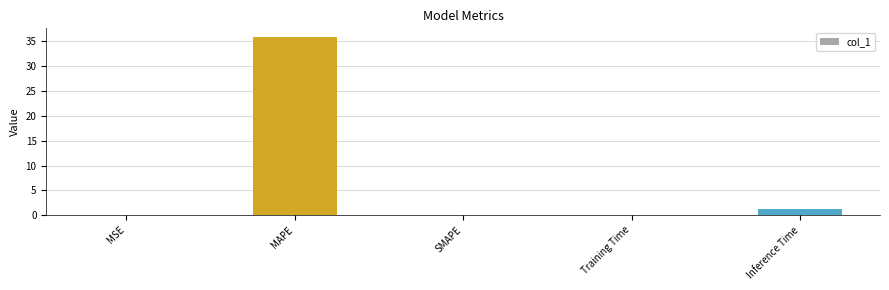

Are the bars horizontal?

No